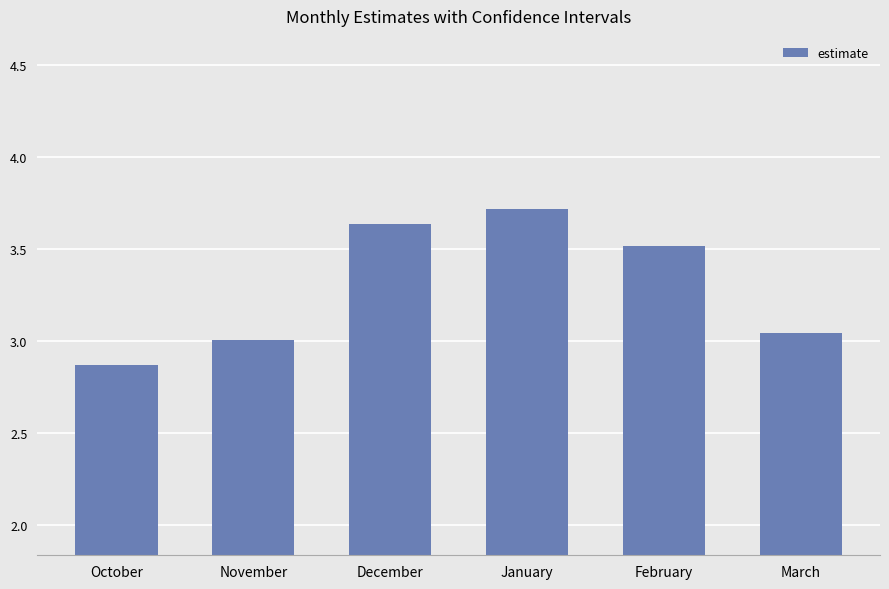

What value does the data have at February?

3.5